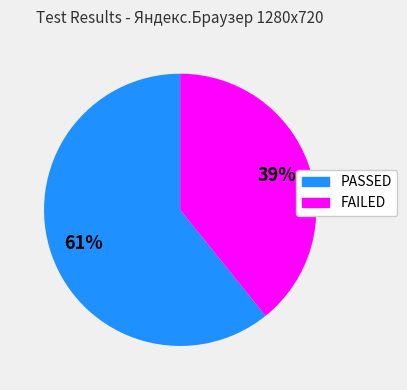

How many segments does this pie chart have?

2